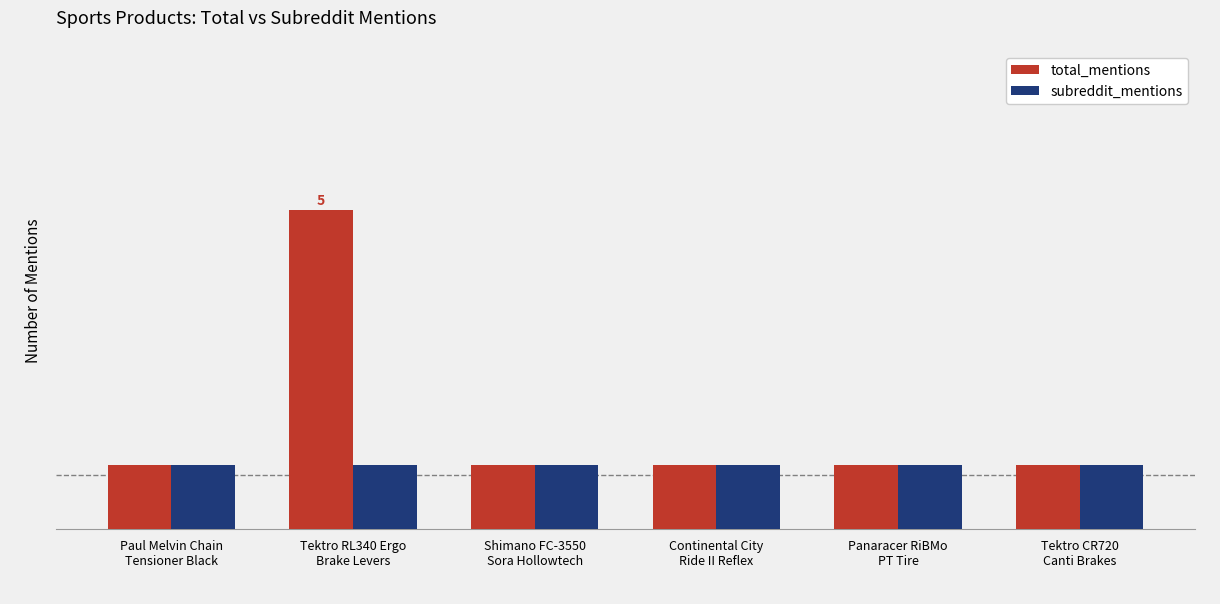

What is the sum of the total_mentions values at Paul Melvin Chain
Tensioner Black and Continental City
Ride II Reflex?

2